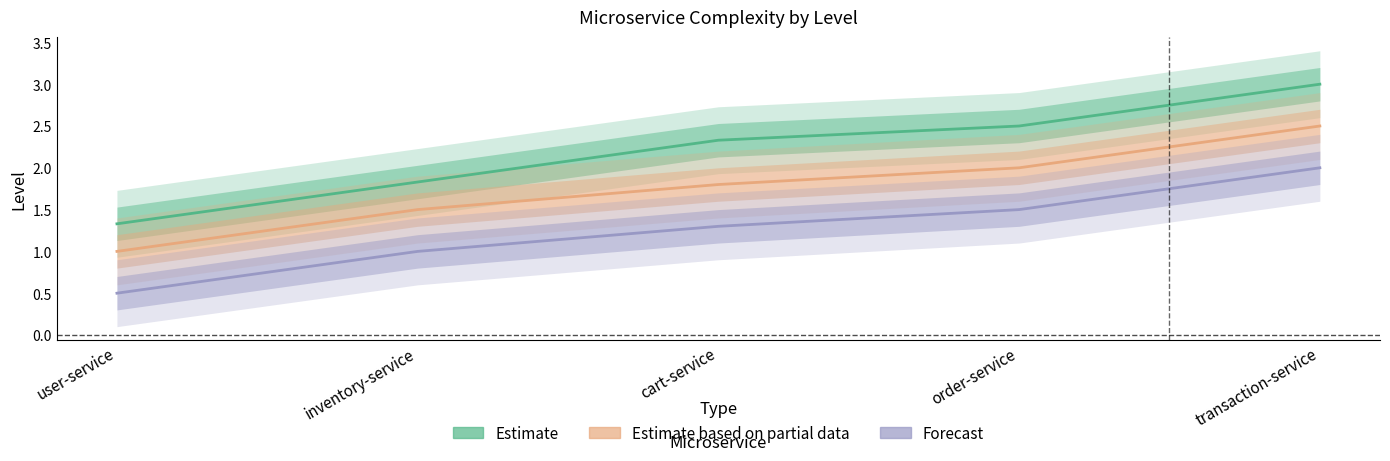

Reading left to right, transcribe all the data shown in this chart.

Estimate: 1.3	1.8	2.3	2.5	3.0
Estimate based on partial data: 1.0	1.5	1.8	2.0	2.5
Forecast: 0.5	1.0	1.3	1.5	2.0